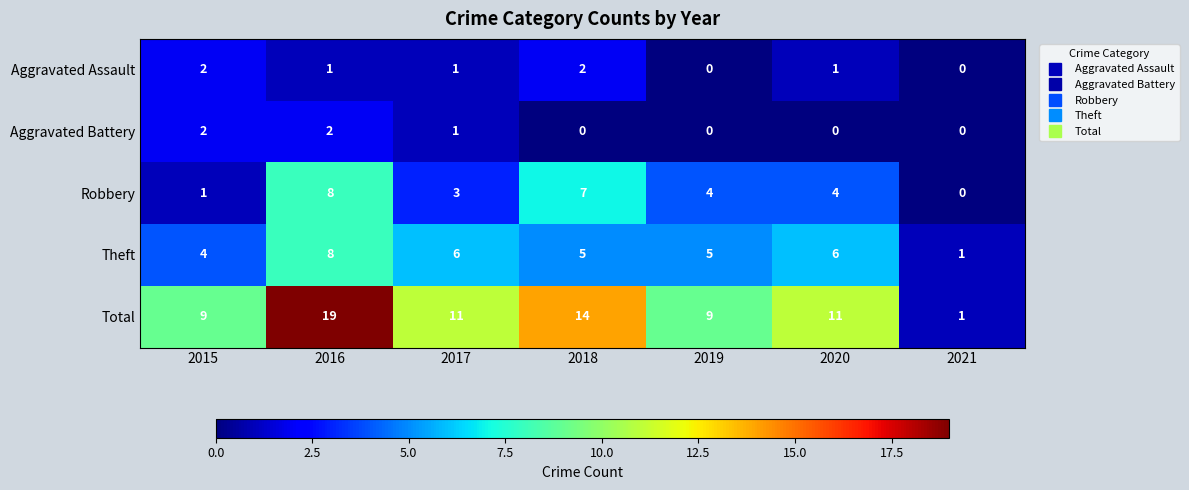

Count the Robbery values in the range 1 to 7.

5